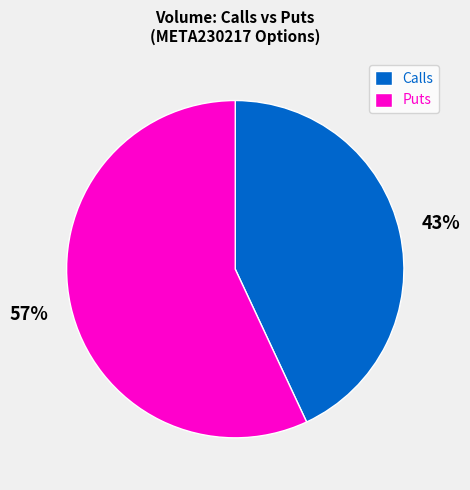

Is there a majority slice in this chart?

Yes